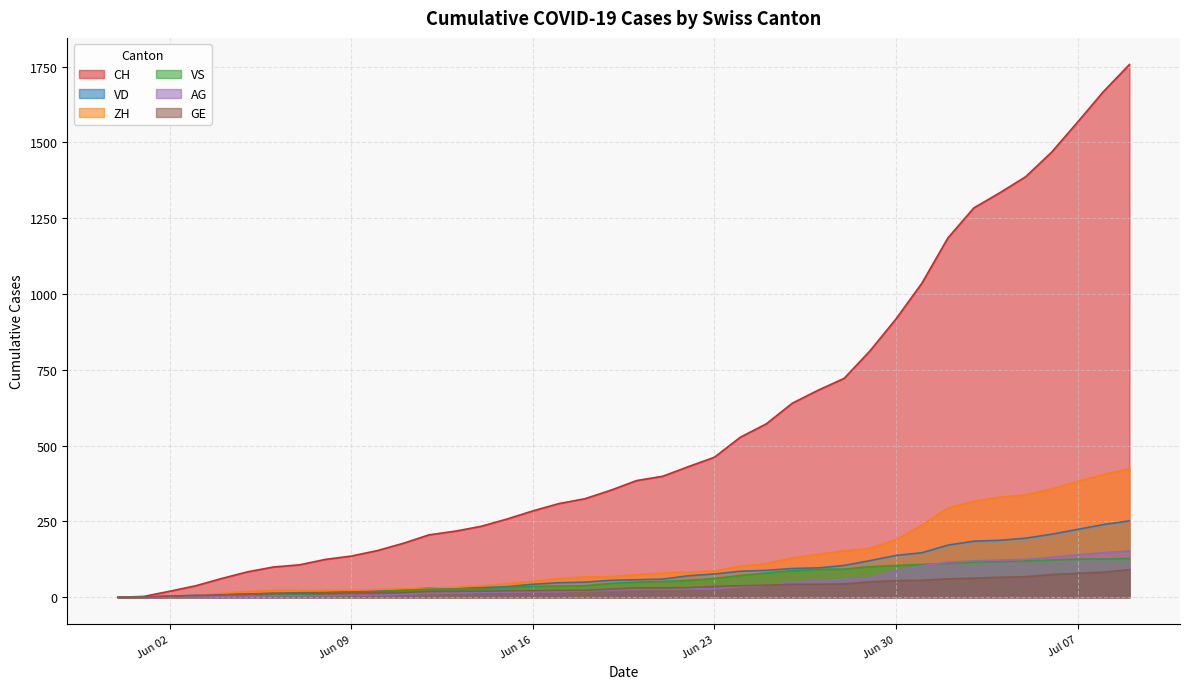

Which series has the widest spread of values?

CH